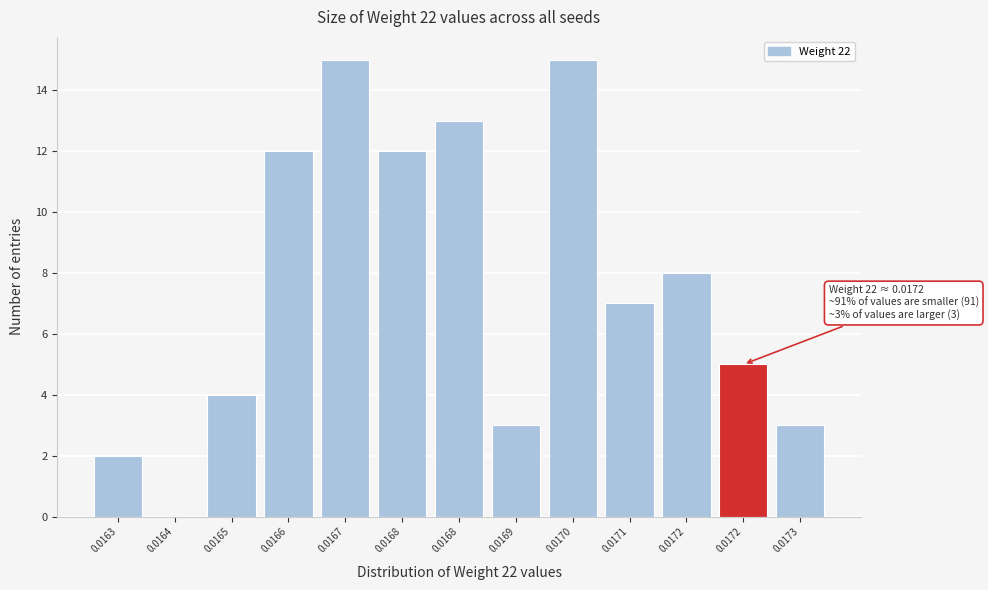

How many values are above zero?

12